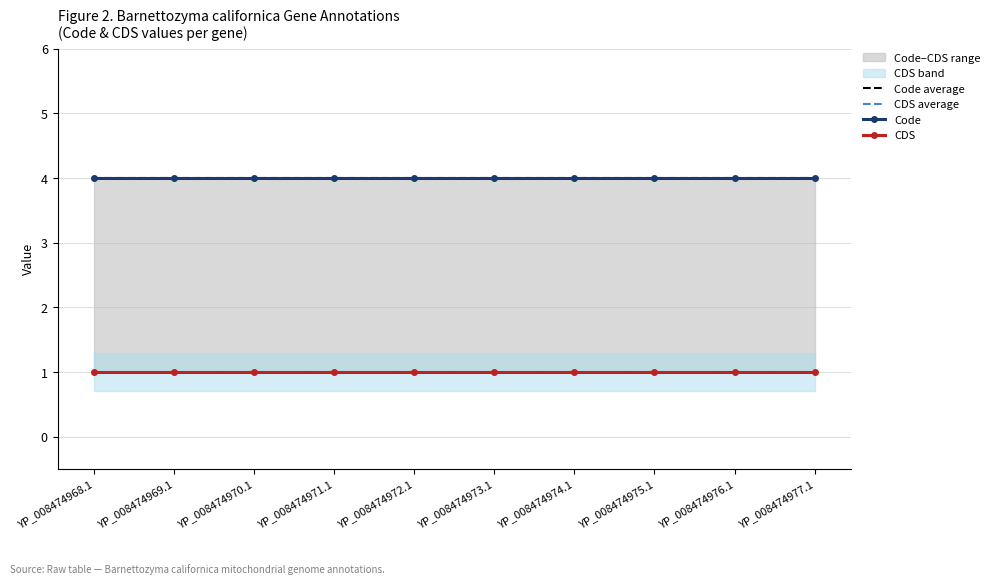

Does the chart have visible grid lines?

Yes